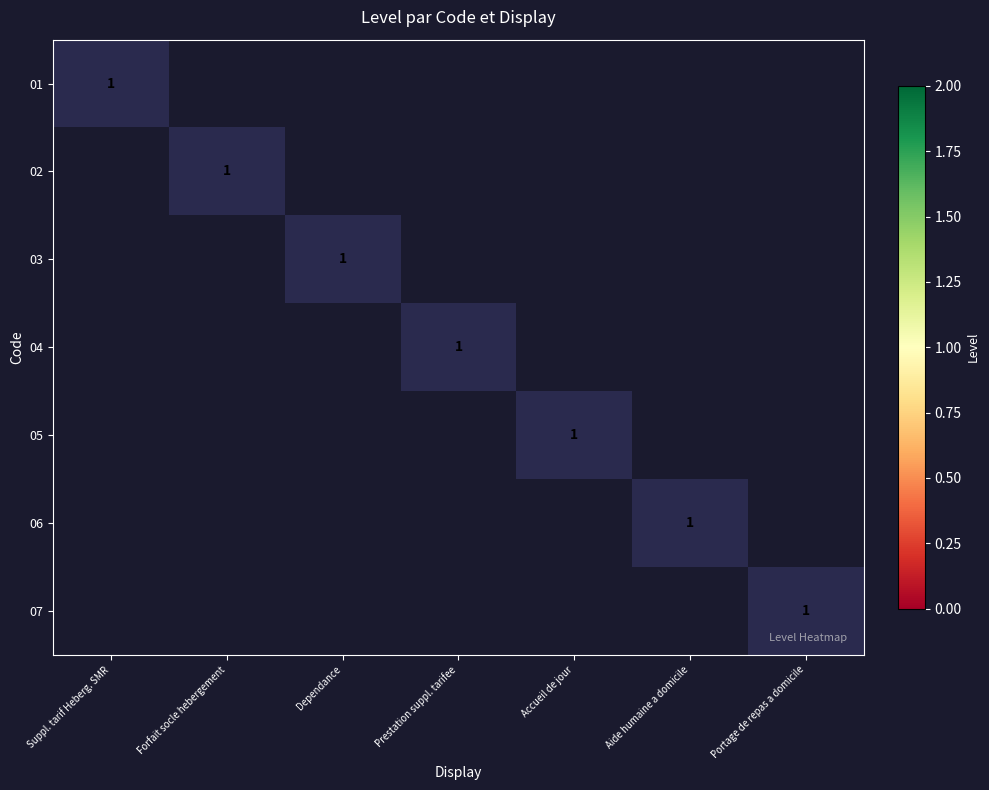

Which label corresponds to the smallest value in the chart?

Suppl. tarif Heberg. SMR